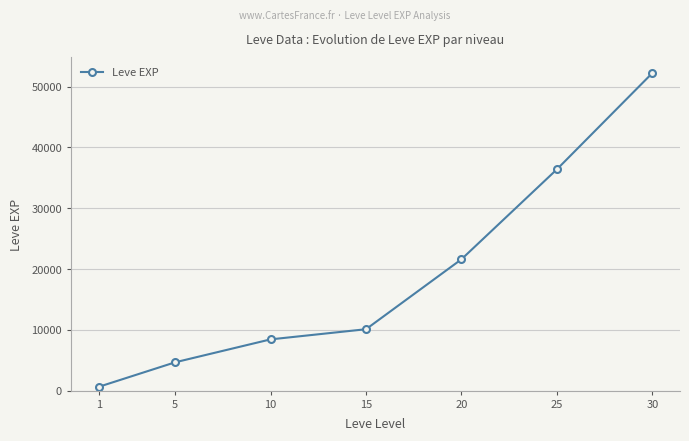

Is it true that the value at 15 is 13356?

False